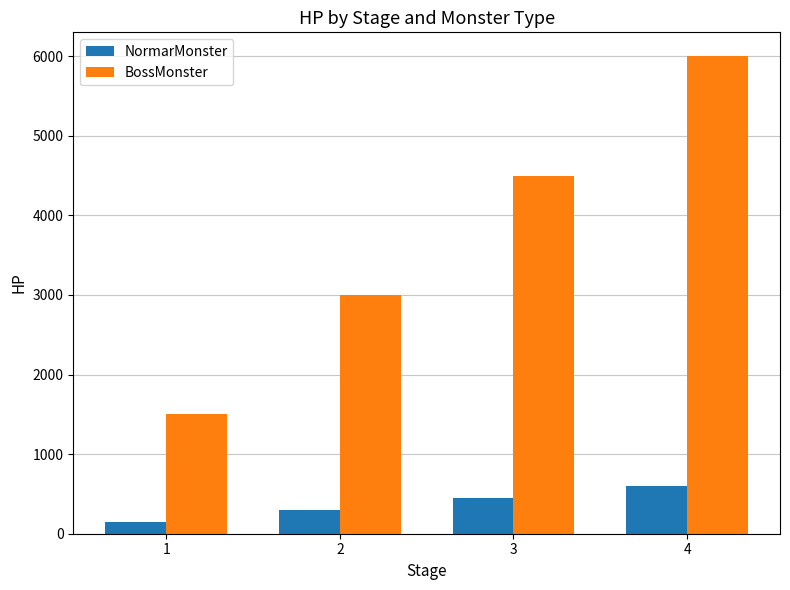

What is the sum of all BossMonster values?

15000